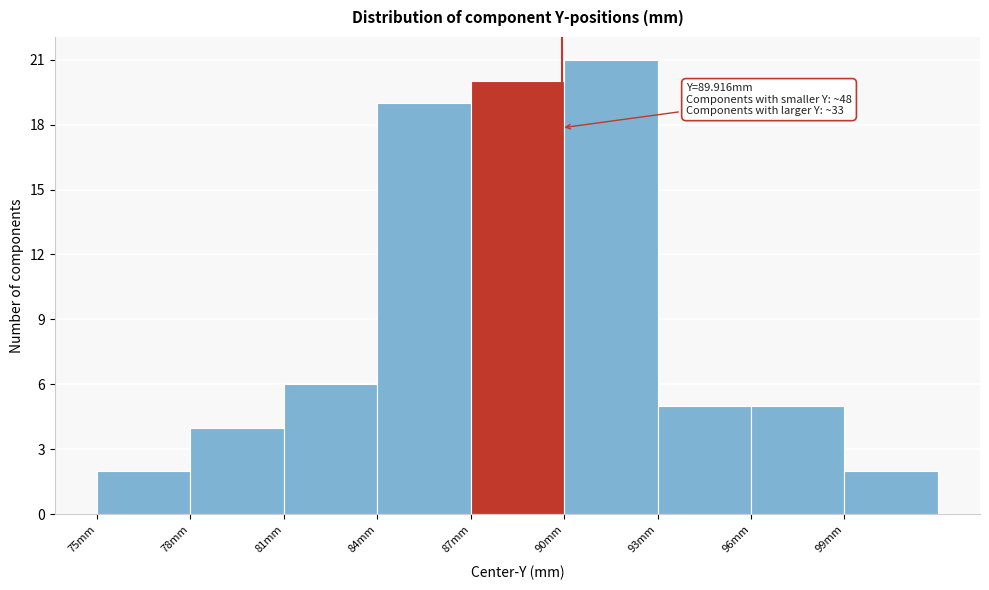

Over which range of the x-axis is the bar tallest?

90 to 93